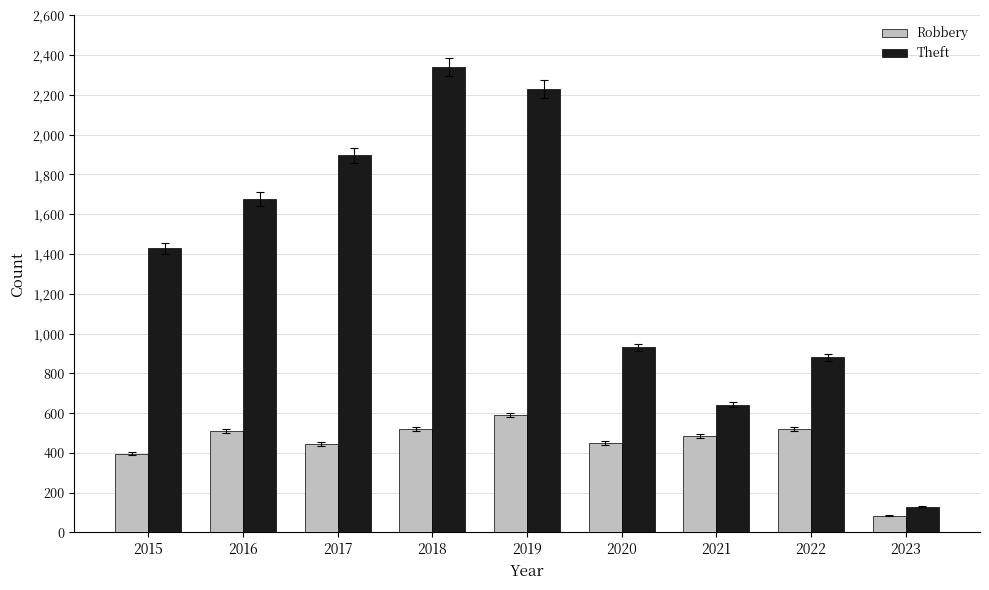

At how many categories does at least one series exceed 1555?

4